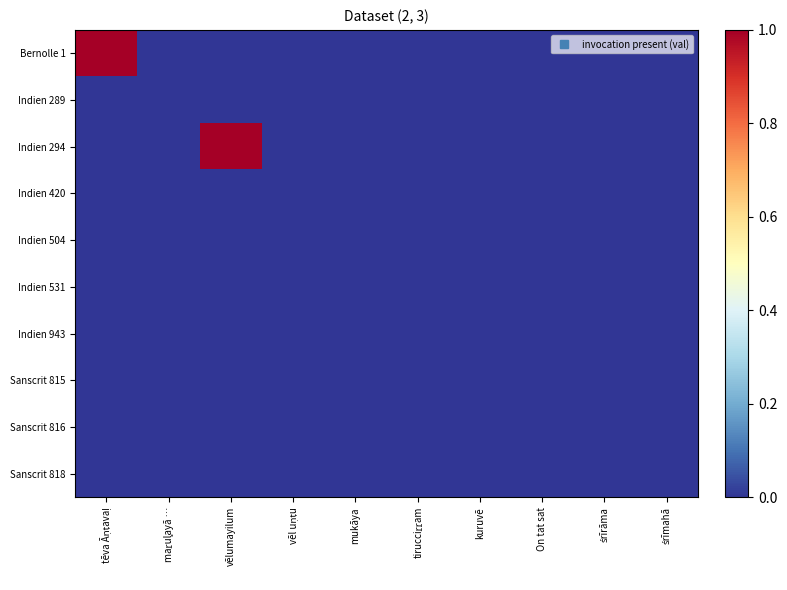

Reading left to right, what are all the values shown in this chart?

Bernolle 1: tēva Āṇṭavaḷ=1	maṟul̥ayā …=0	vēlumayilum=0	vēl uṇṭu=0	mukāya=0	tirucciṟṟam=0	kuruvē=0	On tat sat=0	śrīrāma=0	śrīmahā=0
Indien 289: tēva Āṇṭavaḷ=0	maṟul̥ayā …=0	vēlumayilum=0	vēl uṇṭu=0	mukāya=0	tirucciṟṟam=0	kuruvē=0	On tat sat=0	śrīrāma=0	śrīmahā=0
Indien 294: tēva Āṇṭavaḷ=0	maṟul̥ayā …=0	vēlumayilum=1	vēl uṇṭu=0	mukāya=0	tirucciṟṟam=0	kuruvē=0	On tat sat=0	śrīrāma=0	śrīmahā=0
Indien 420: tēva Āṇṭavaḷ=0	maṟul̥ayā …=0	vēlumayilum=0	vēl uṇṭu=0	mukāya=0	tirucciṟṟam=0	kuruvē=0	On tat sat=0	śrīrāma=0	śrīmahā=0
Indien 504: tēva Āṇṭavaḷ=0	maṟul̥ayā …=0	vēlumayilum=0	vēl uṇṭu=0	mukāya=0	tirucciṟṟam=0	kuruvē=0	On tat sat=0	śrīrāma=0	śrīmahā=0
Indien 531: tēva Āṇṭavaḷ=0	maṟul̥ayā …=0	vēlumayilum=0	vēl uṇṭu=0	mukāya=0	tirucciṟṟam=0	kuruvē=0	On tat sat=0	śrīrāma=0	śrīmahā=0
Indien 943: tēva Āṇṭavaḷ=0	maṟul̥ayā …=0	vēlumayilum=0	vēl uṇṭu=0	mukāya=0	tirucciṟṟam=0	kuruvē=0	On tat sat=0	śrīrāma=0	śrīmahā=0
Sanscrit 815: tēva Āṇṭavaḷ=0	maṟul̥ayā …=0	vēlumayilum=0	vēl uṇṭu=0	mukāya=0	tirucciṟṟam=0	kuruvē=0	On tat sat=0	śrīrāma=0	śrīmahā=0
Sanscrit 816: tēva Āṇṭavaḷ=0	maṟul̥ayā …=0	vēlumayilum=0	vēl uṇṭu=0	mukāya=0	tirucciṟṟam=0	kuruvē=0	On tat sat=0	śrīrāma=0	śrīmahā=0
Sanscrit 818: tēva Āṇṭavaḷ=0	maṟul̥ayā …=0	vēlumayilum=0	vēl uṇṭu=0	mukāya=0	tirucciṟṟam=0	kuruvē=0	On tat sat=0	śrīrāma=0	śrīmahā=0